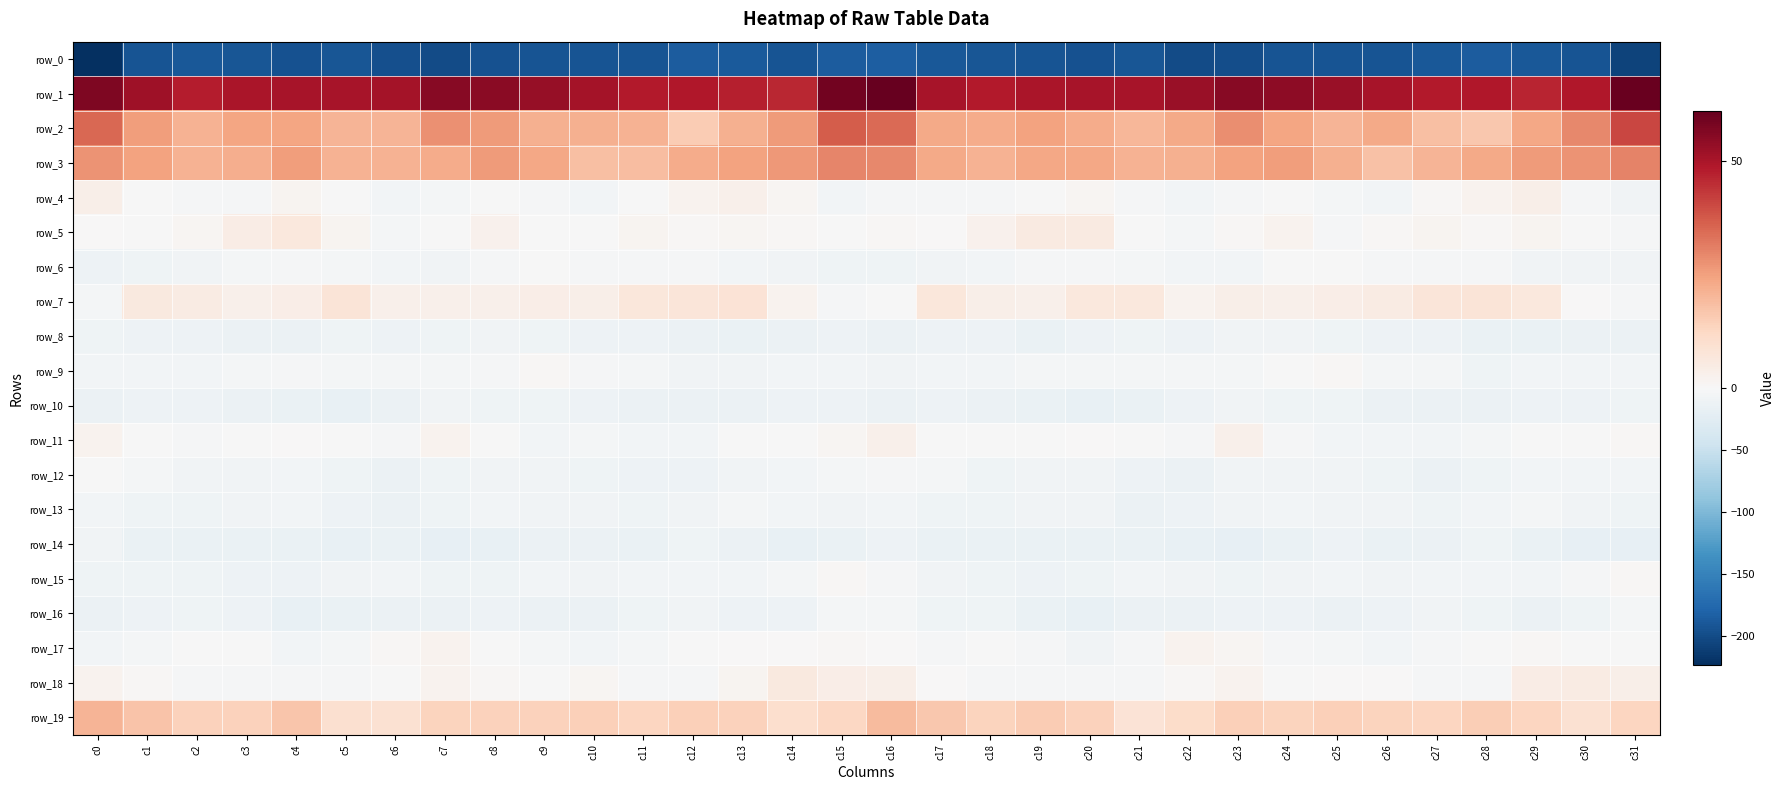

How many distinct data groups are displayed?

20